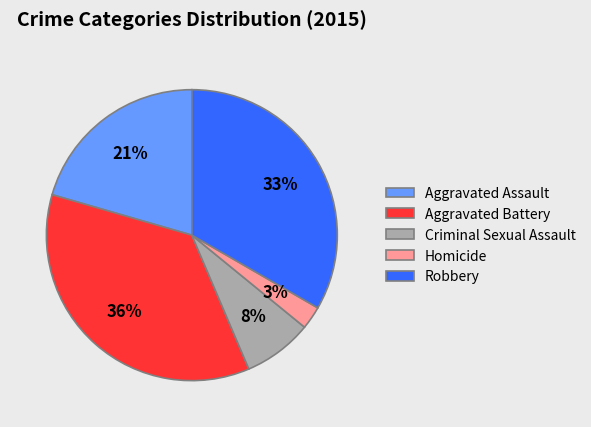

How many slices are in this pie chart?

5